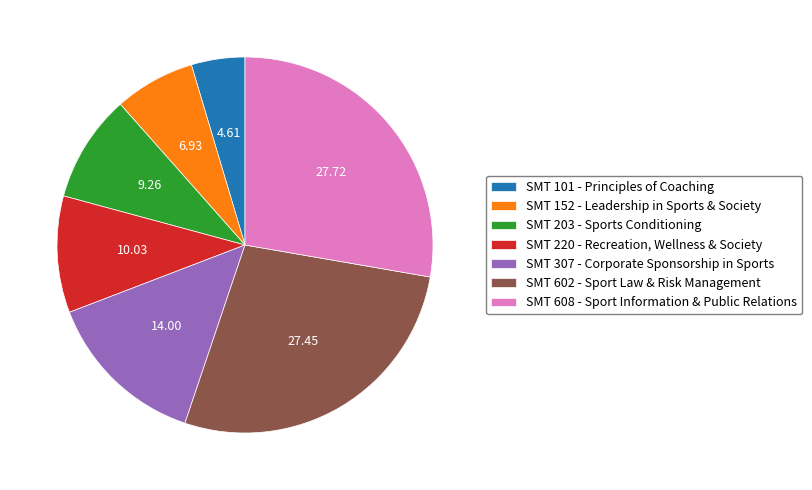

Approximately how many times larger is the value at SMT 101 - Principles of Coaching compared to SMT 220 - Recreation, Wellness & Society?

0.5